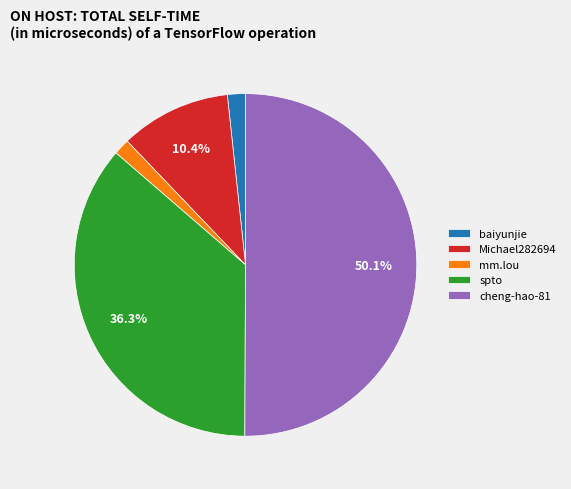

Combined, do spto and cheng-hao-81 account for over 50%?

Yes